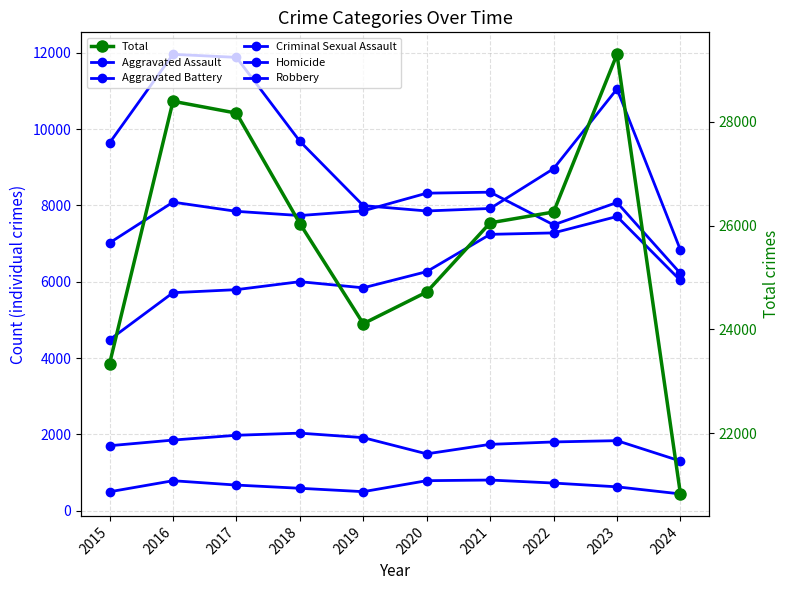

Reading left to right, what are all the values shown in this chart?

Aggravated Assault: 4480	5713	5793	6002	5841	6265	7242	7280	7710	6034
Aggravated Battery: 7019	8086	7845	7735	7858	8321	8347	7491	8077	6218
Criminal Sexual Assault: 1703	1851	1977	2033	1915	1490	1739	1802	1836	1301
Homicide: 496	786	672	588	499	787	804	725	626	440
Robbery: 9638	11960	11880	9681	7995	7855	7920	8963	11052	6833
Total: 23336	28396	28167	26039	24108	24718	26052	26261	29301	20826